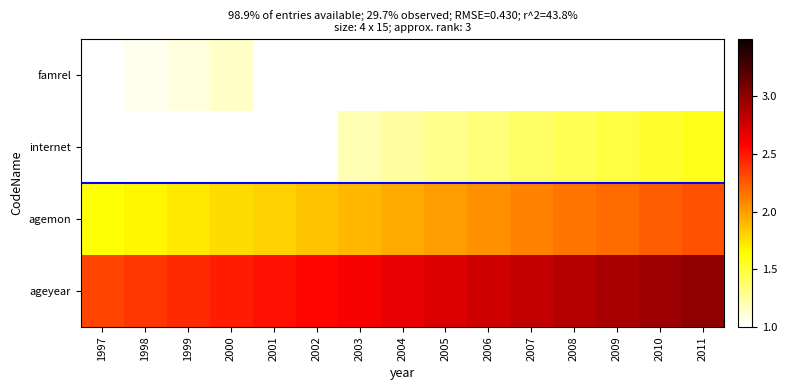

What is the highest value of the agemon series?

2.3